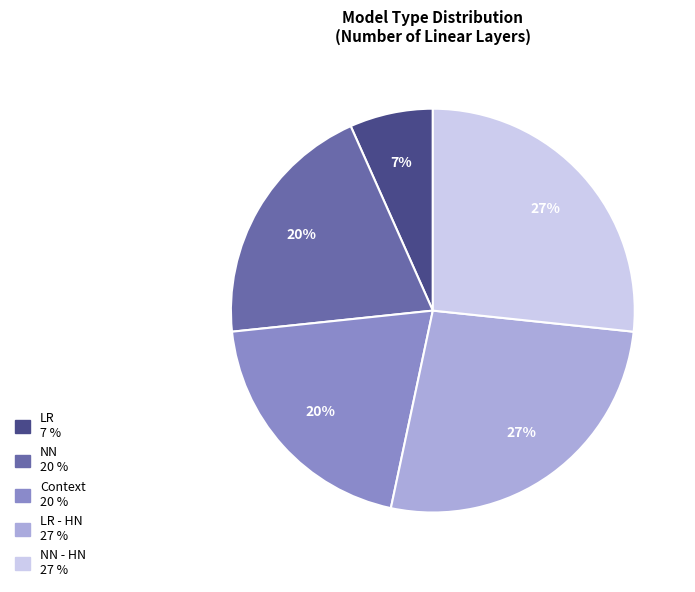

Is there any slice that represents more than half of the pie?

No